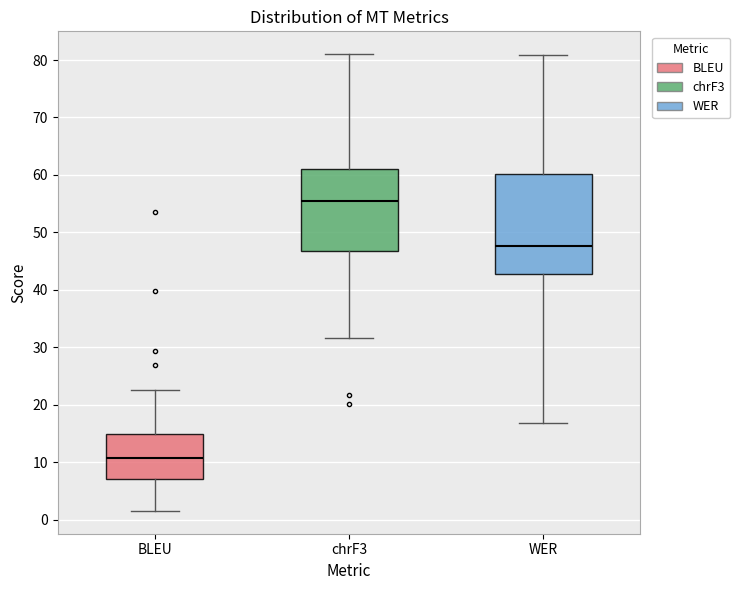

Where does the lower whisker of the box for BLEU end on the y-axis? The values are not printed on the chart, so give them approximately, as read against the axis.

2